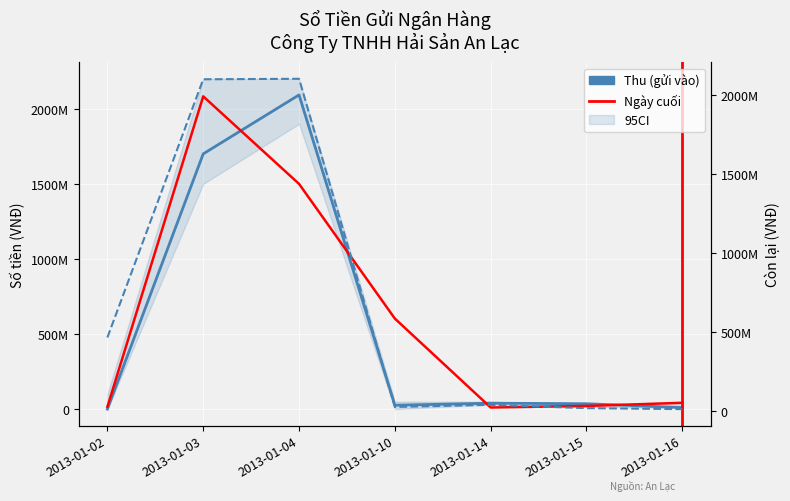

Is it true that Thu (gửi vào) equals 26000000 at 2013-01-10?

True